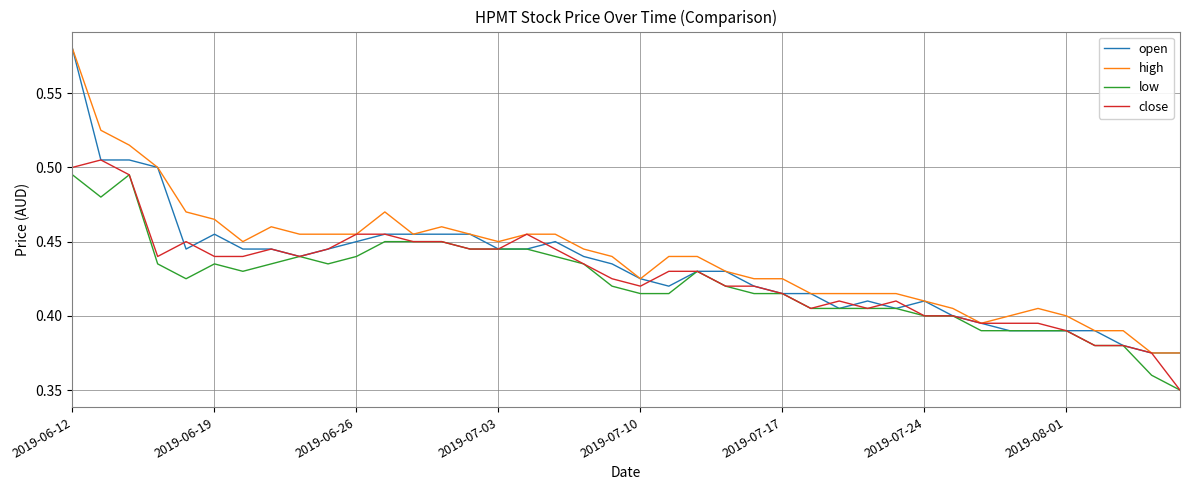

What are all the series names shown in the legend?

open, high, low, close